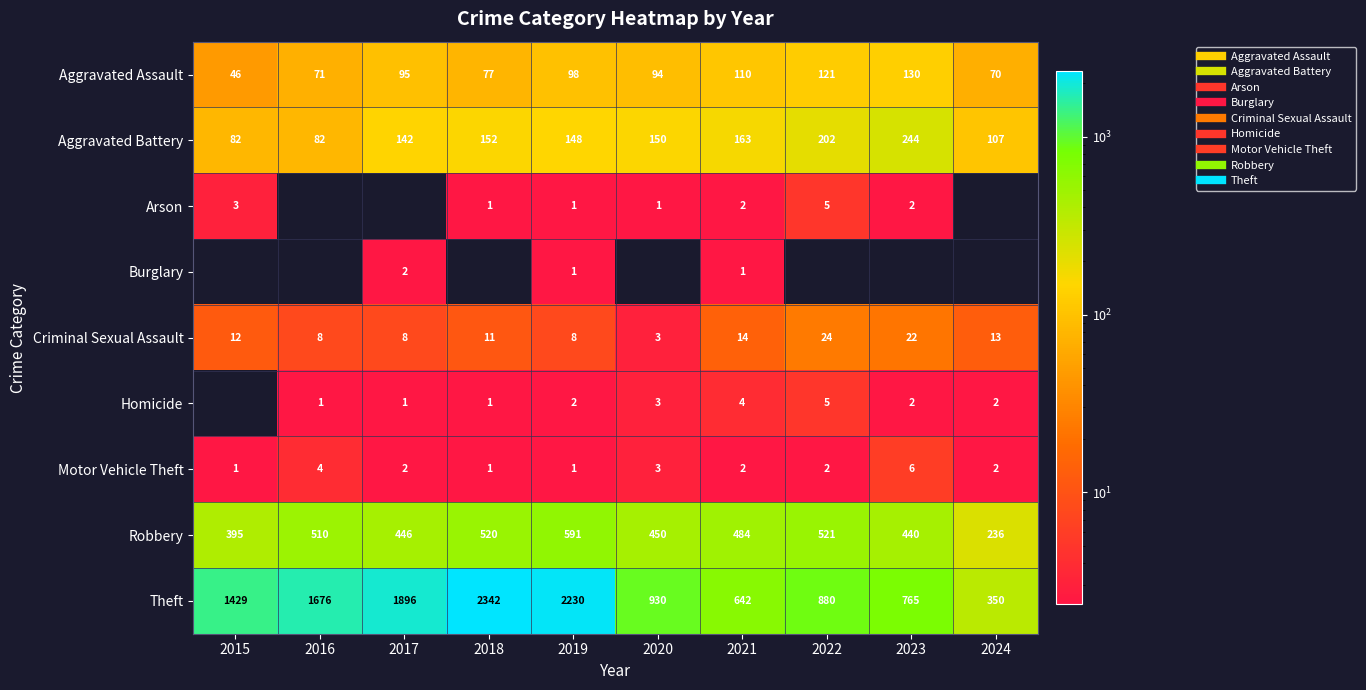

List the labels in order of Homicide value, largest first.

2022, 2021, 2020, 2019, 2023, 2024, 2016, 2017, 2018, 2015